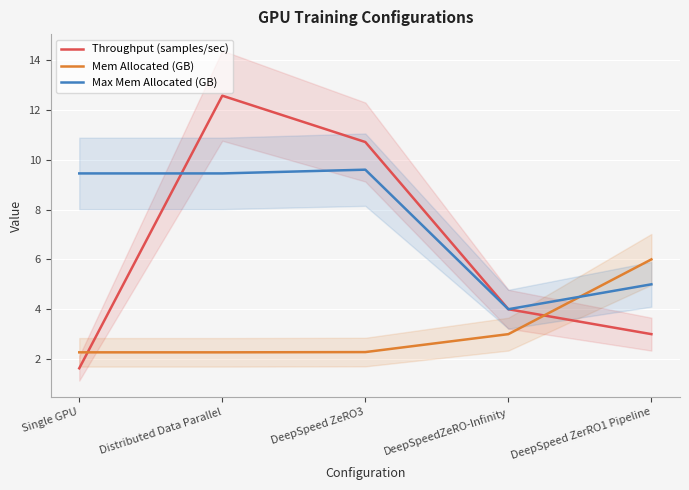

How many categories are shown in the chart?

5